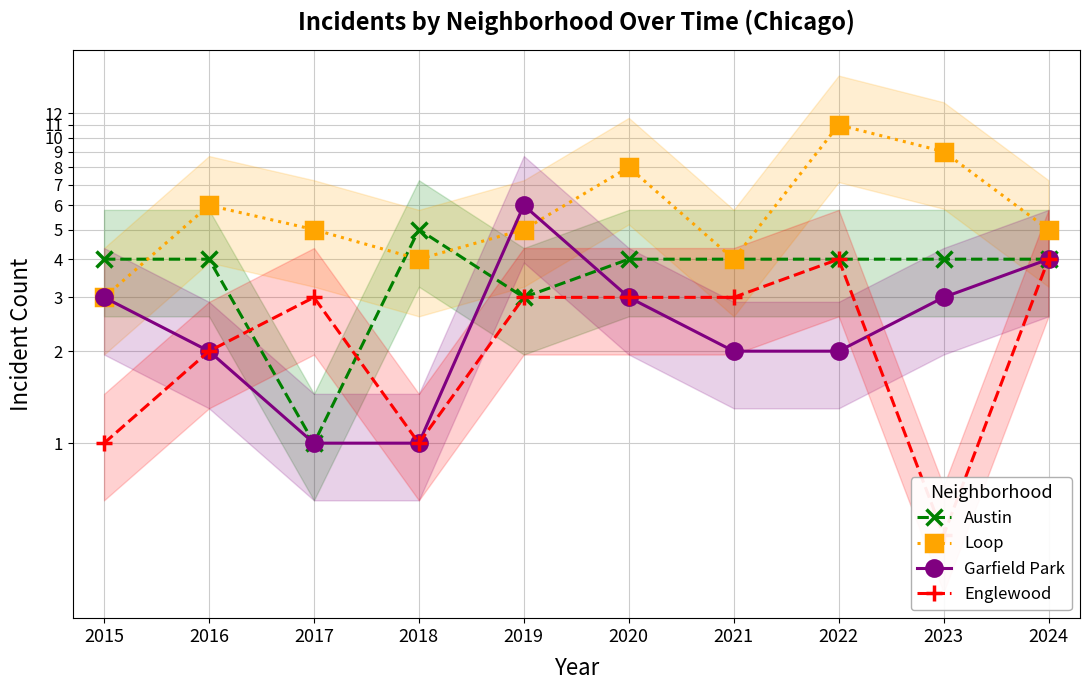

Reading left to right, extract all data points from this chart.

Austin: 4.0	4.0	1.0	5.0	3.0	4.0	4.0	4.0	4.0	4.0
Loop: 3.0	6.0	5.0	4.0	5.0	8.0	4.0	11.0	9.0	5.0
Garfield Park: 3.0	2.0	1.0	1.0	6.0	3.0	2.0	2.0	3.0	4.0
Englewood: 1.0	2.0	3.0	1.0	3.0	3.0	3.0	4.0	0.5	4.0